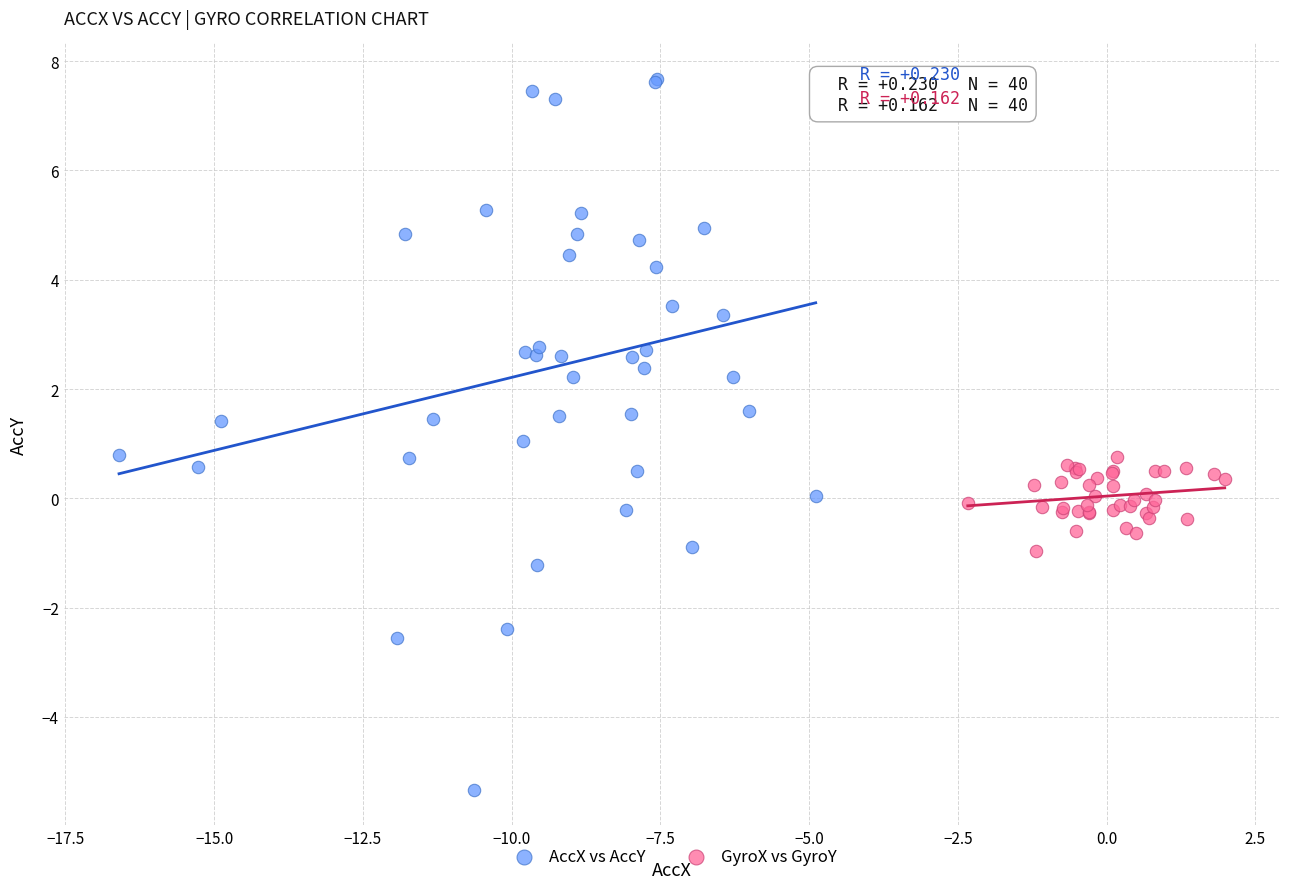

Which series contains the lowest Y value?

AccX vs AccY